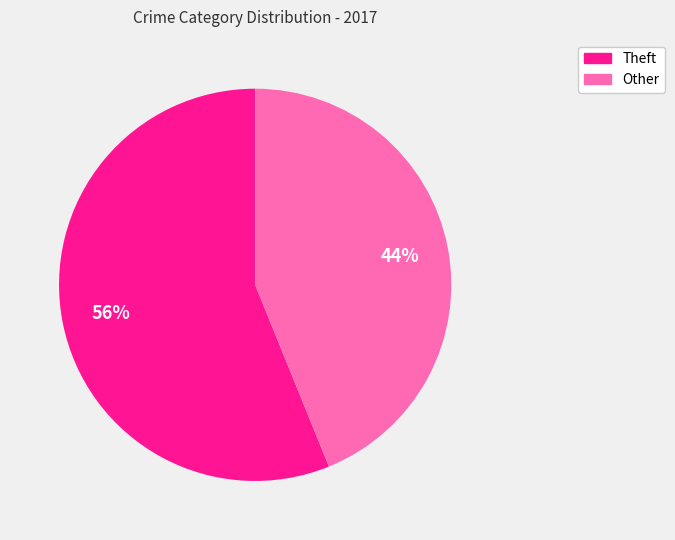

To the nearest percent, what is the average slice percentage?

50%